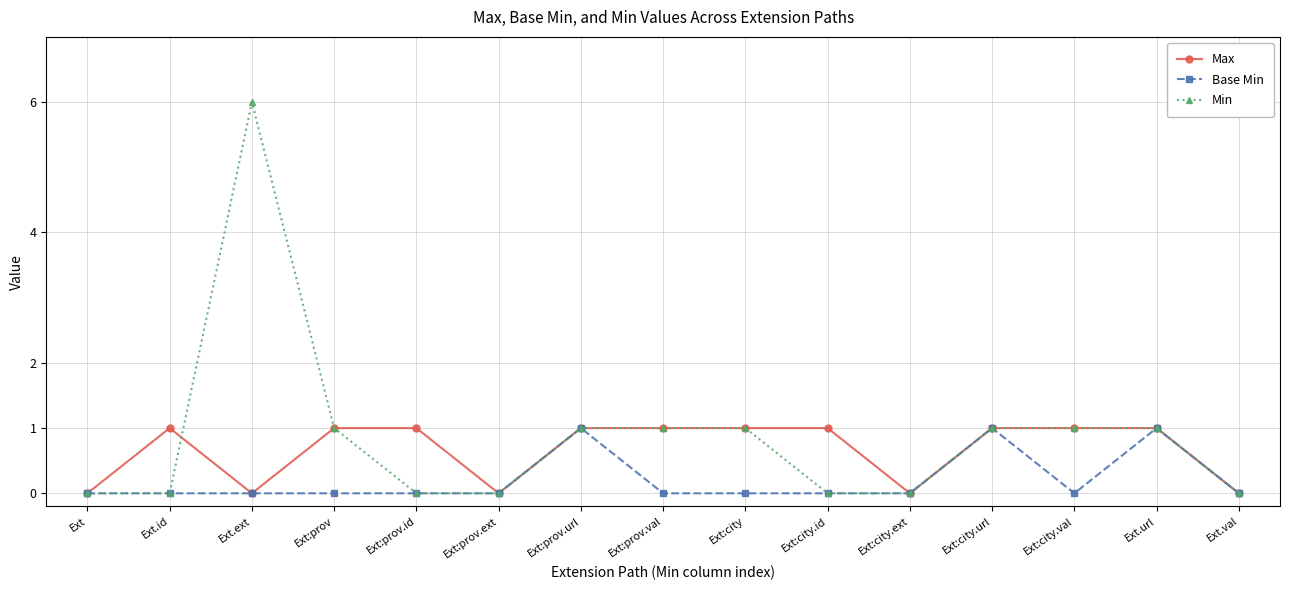

What is the total value across all series at Ext:prov?

2